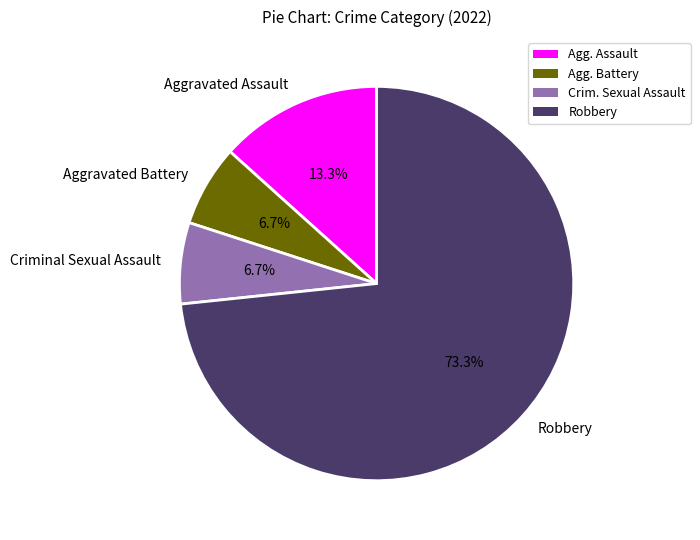

Which has a higher value, Aggravated Assault or Criminal Sexual Assault?

Aggravated Assault